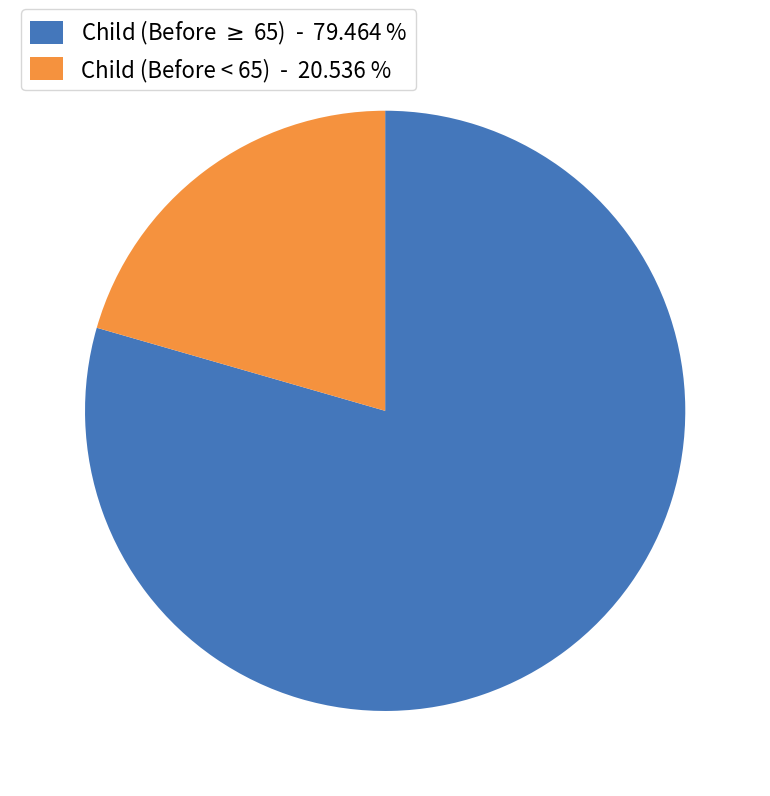

Is there any slice that represents more than half of the pie?

Yes